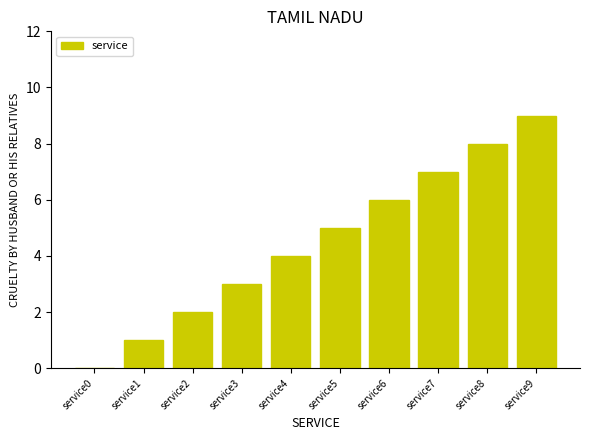

What is the difference between the values at service1 and service8?

7